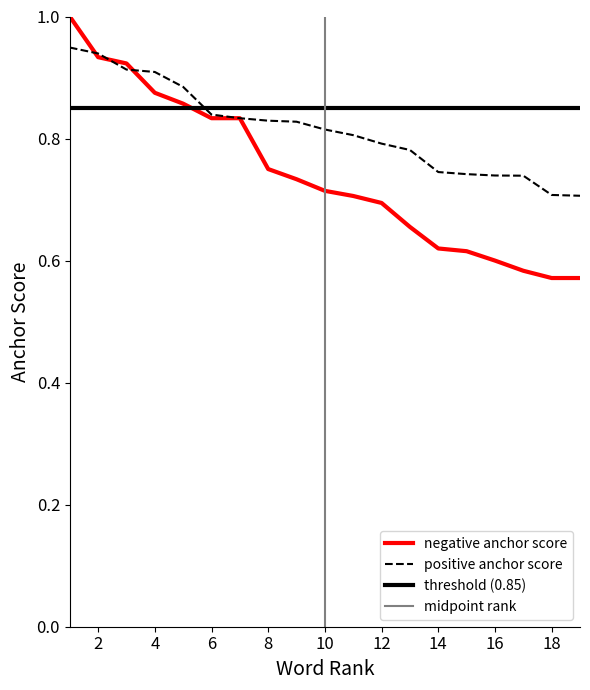

True or false: positive anchor score and negative anchor score intersect in this chart.

True